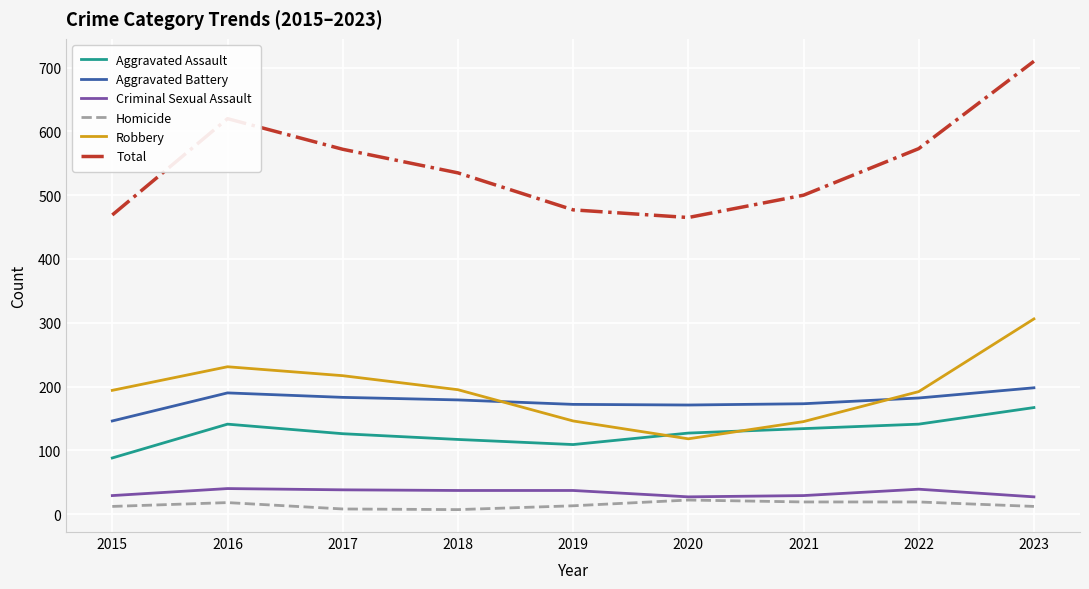

What is the difference between the maximum and second lowest values in the Criminal Sexual Assault series?

13